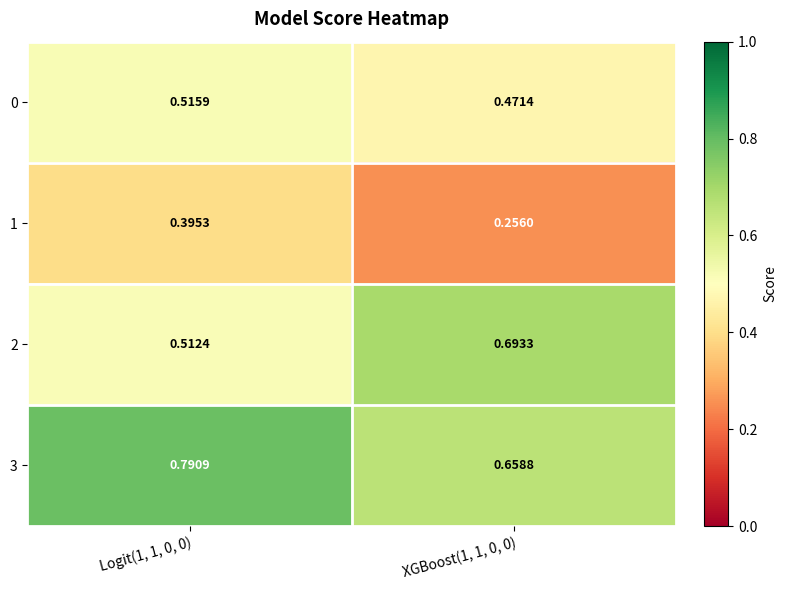

Reading right to left, extract all data points from this chart.

0: XGBoost(1, 1, 0, 0)=0.5	Logit(1, 1, 0, 0)=0.5
1: XGBoost(1, 1, 0, 0)=0.3	Logit(1, 1, 0, 0)=0.4
2: XGBoost(1, 1, 0, 0)=0.7	Logit(1, 1, 0, 0)=0.5
3: XGBoost(1, 1, 0, 0)=0.7	Logit(1, 1, 0, 0)=0.8